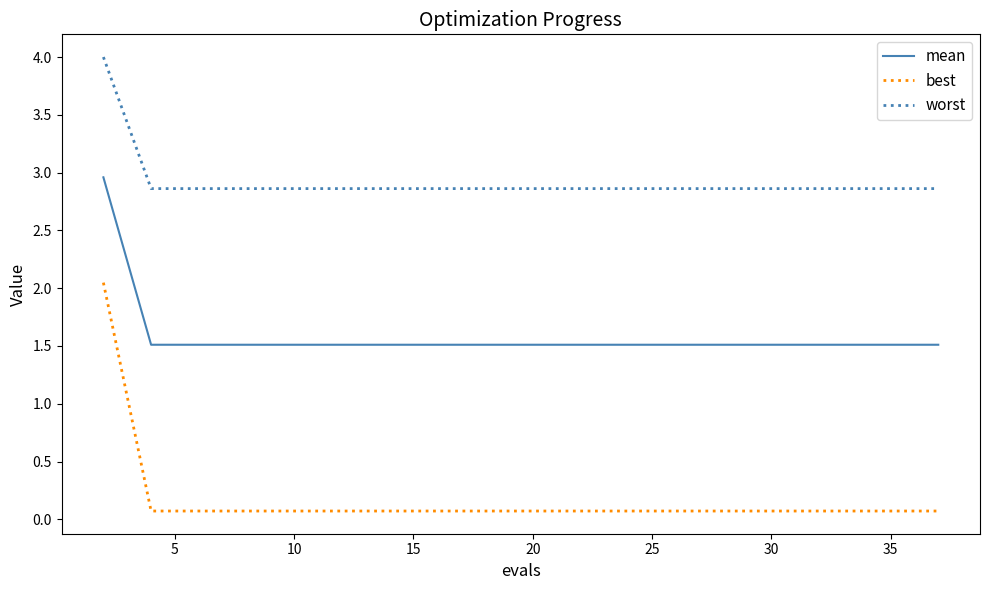

List the series in order of their peak value, lowest first.

best, mean, worst